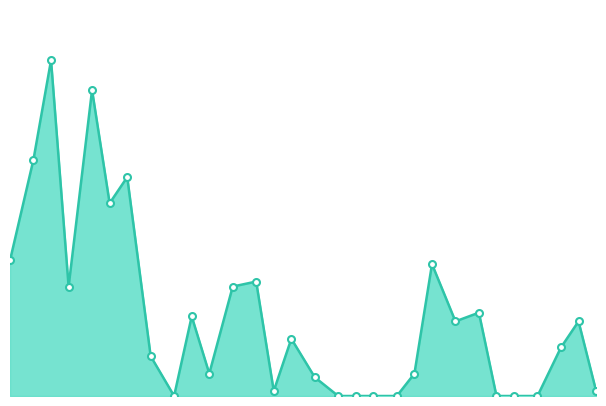

Count the number of categories in the chart.

30